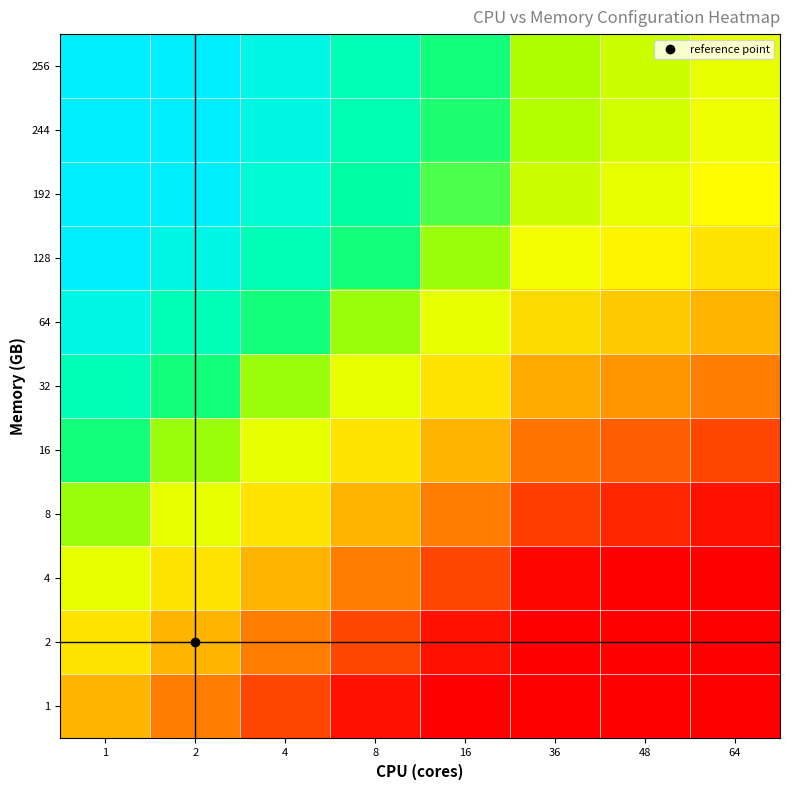

What is the greatest value displayed?

256.0